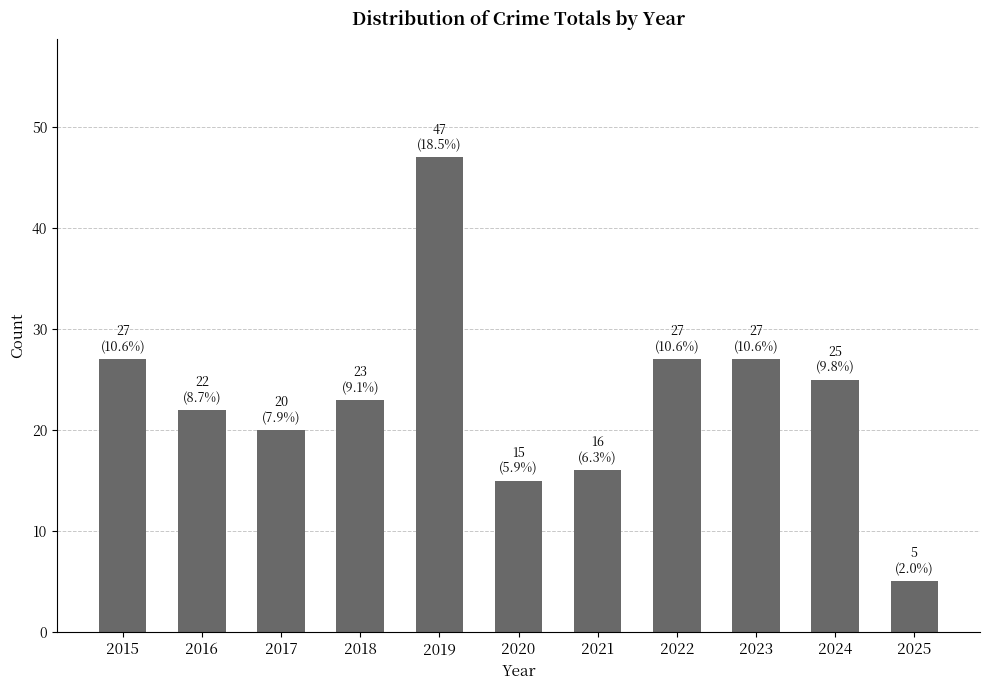

Approximately how many times larger is the value at 2015 compared to 2025?

5.4